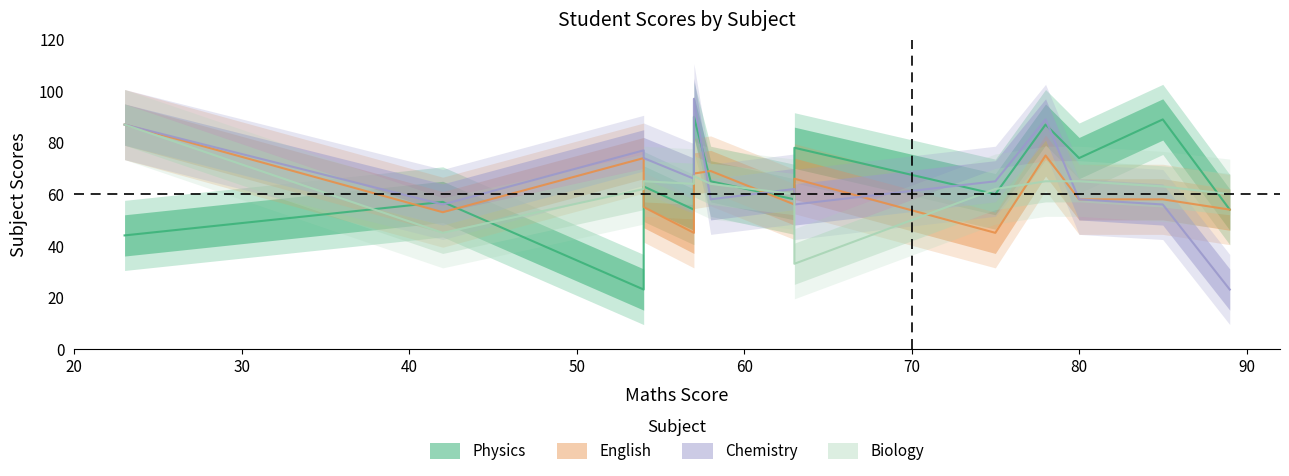

What is the sum of all Biology values?

862